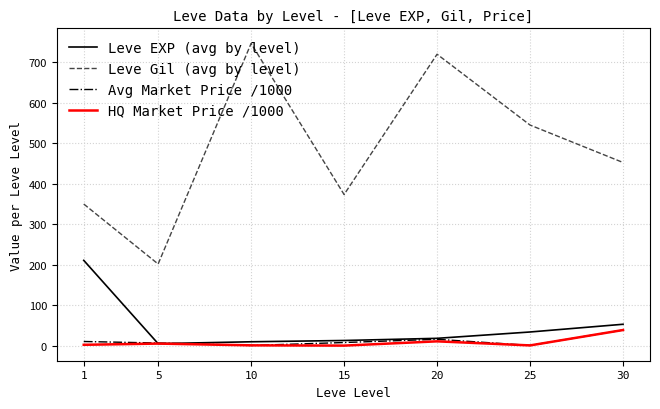

Is the value of Avg Market Price /1000 at 15 greater than the value of Leve Gil (avg by level) at 25?

No